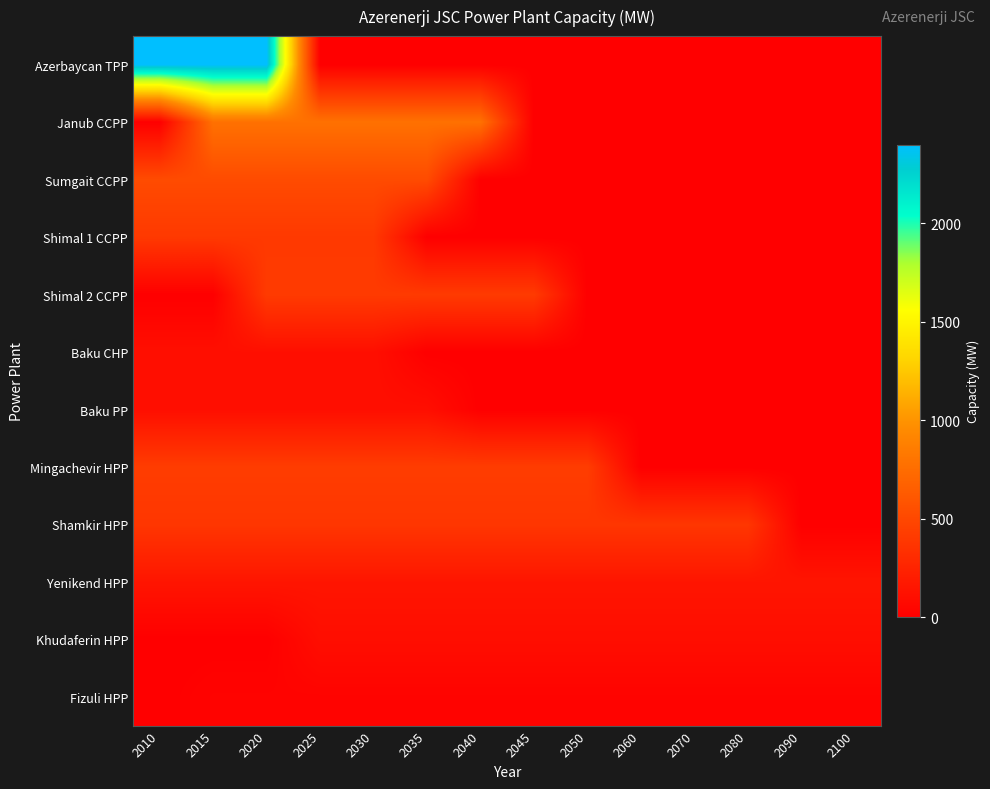

What is the total value across all series at 2020?

5705.3